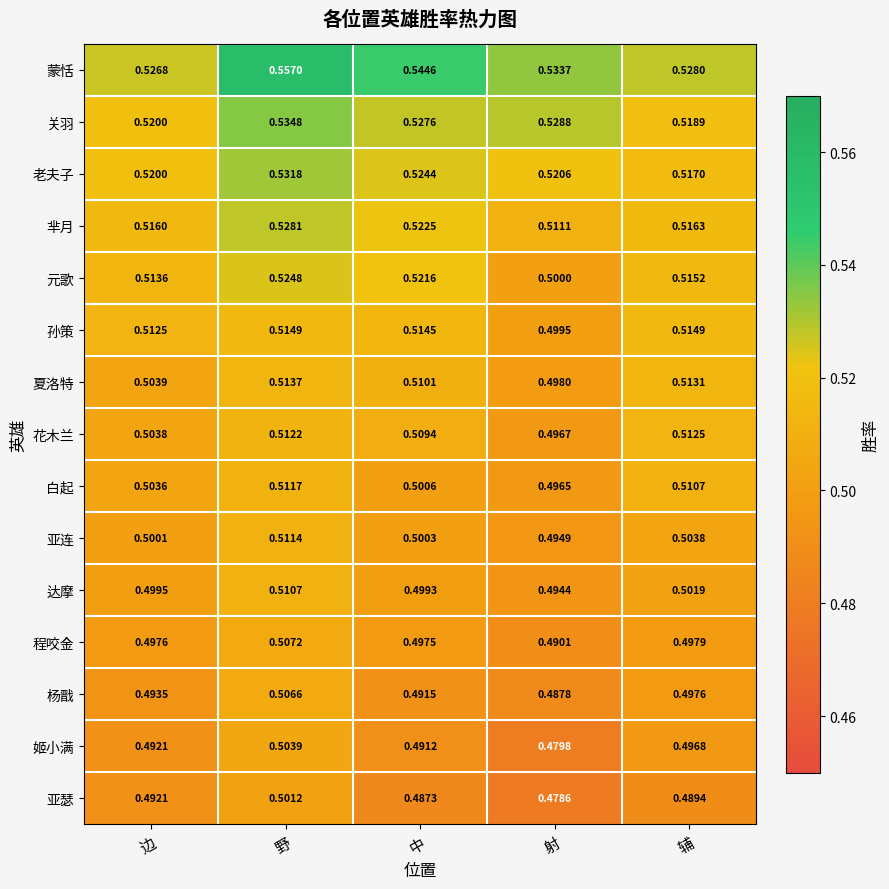

At which category is the sum across all series the highest?

野